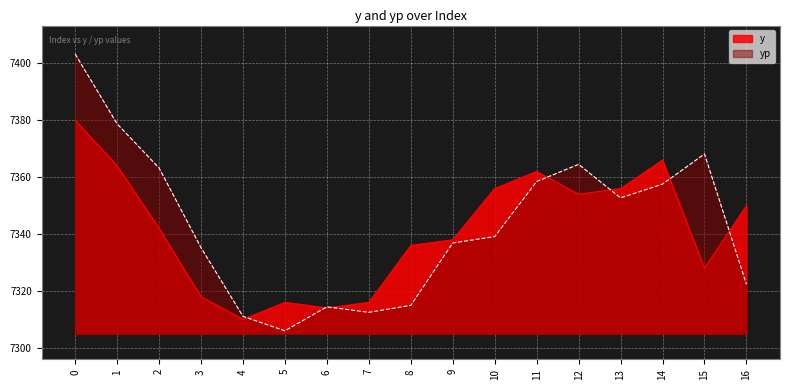

What is the value of the yp point at the 1st from the left?

7403.3